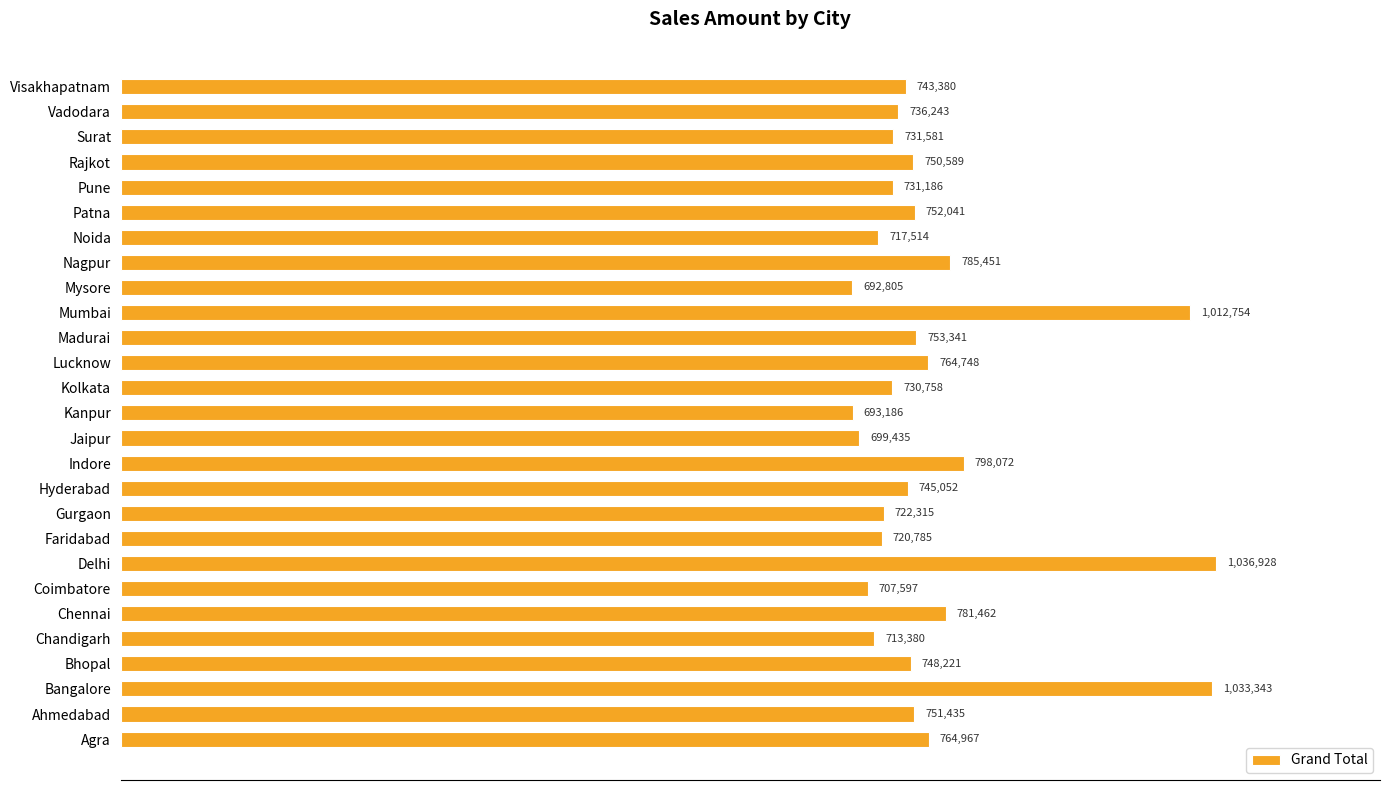

List the labels in order of value, smallest first.

Mysore, Kanpur, Jaipur, Coimbatore, Chandigarh, Noida, Faridabad, Gurgaon, Kolkata, Pune, Surat, Vadodara, Visakhapatnam, Hyderabad, Bhopal, Rajkot, Ahmedabad, Patna, Madurai, Lucknow, Agra, Chennai, Nagpur, Indore, Mumbai, Bangalore, Delhi